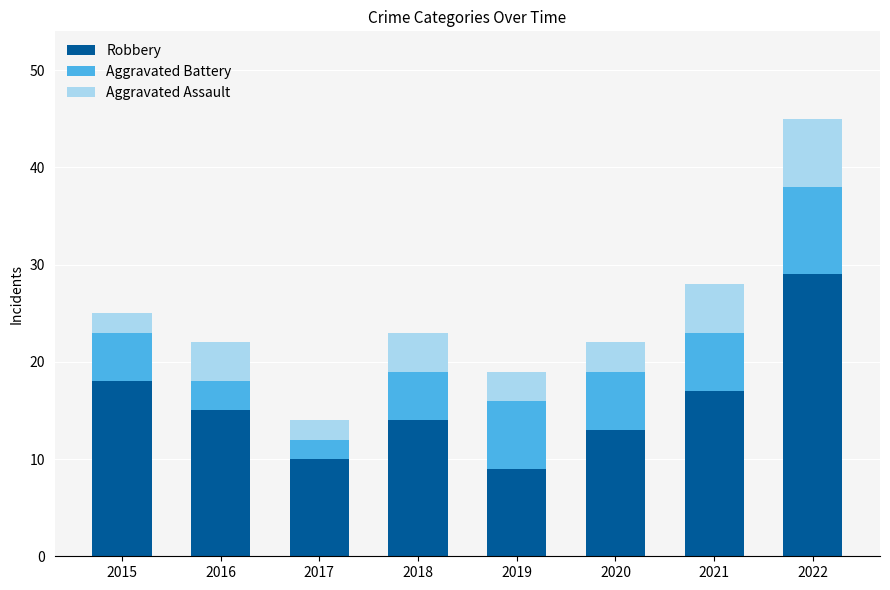

Reading right to left, what are the values for Robbery?

2022=29	2021=17	2020=13	2019=9	2018=14	2017=10	2016=15	2015=18